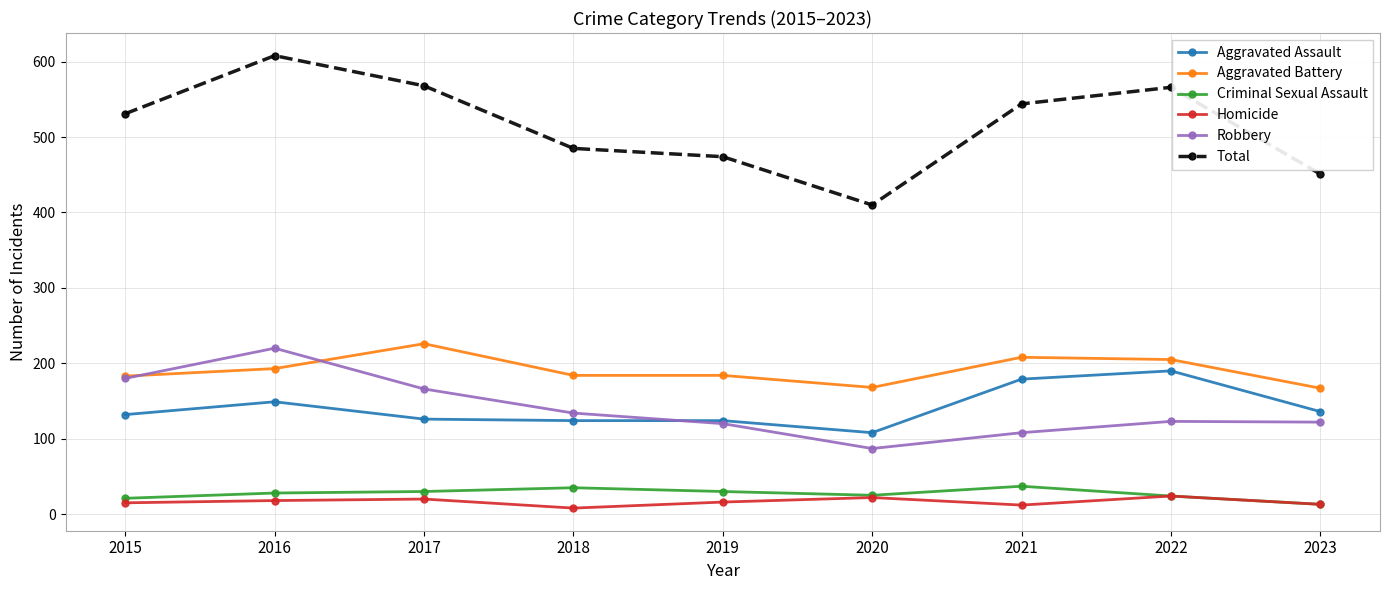

What is the difference between the Total values at 2016 and 2022?

42